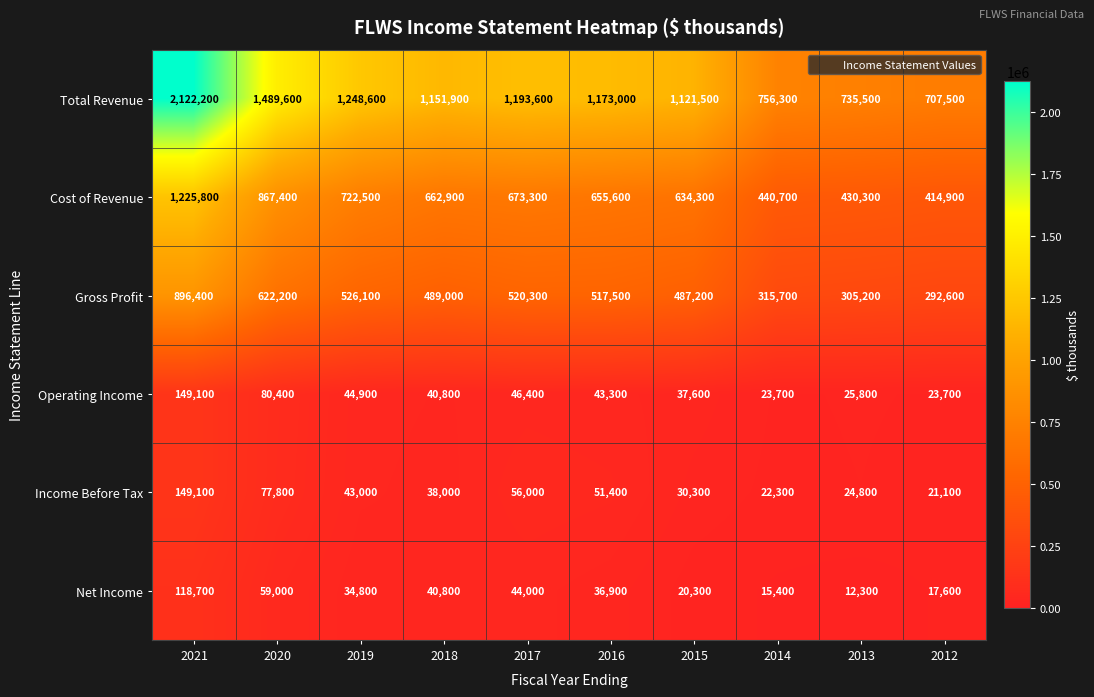

What is the lowest value of the Operating Income series?

23700